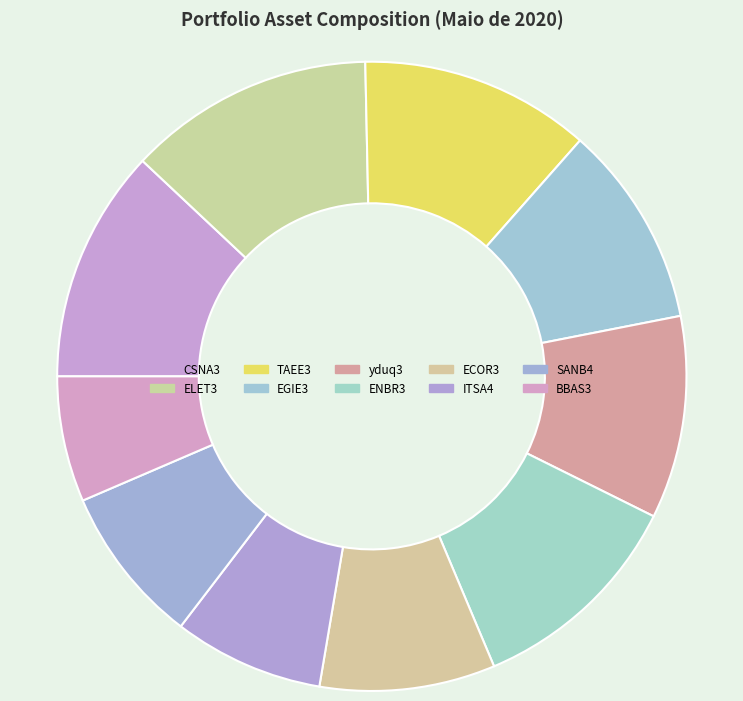

Does BBAS3 represent more than half of the total?

No